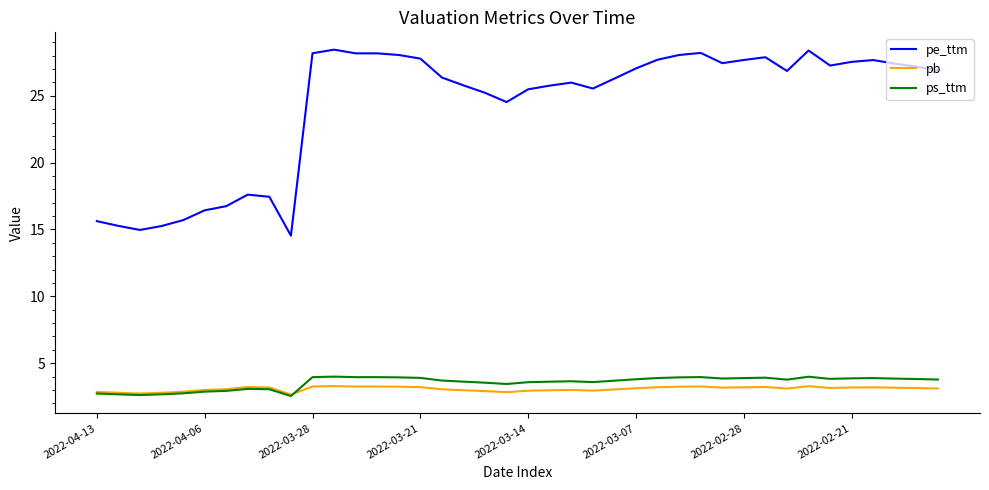

True or false: pe_ttm and pb cross at least once.

False